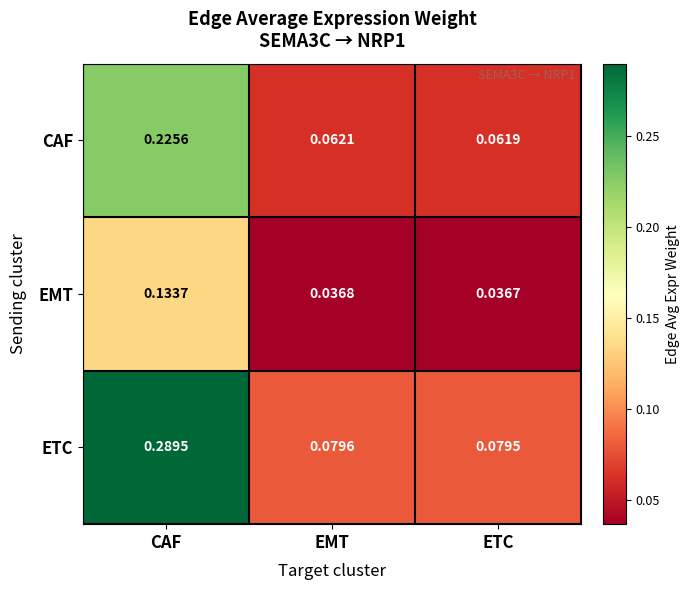

How many data points does each series have?

3